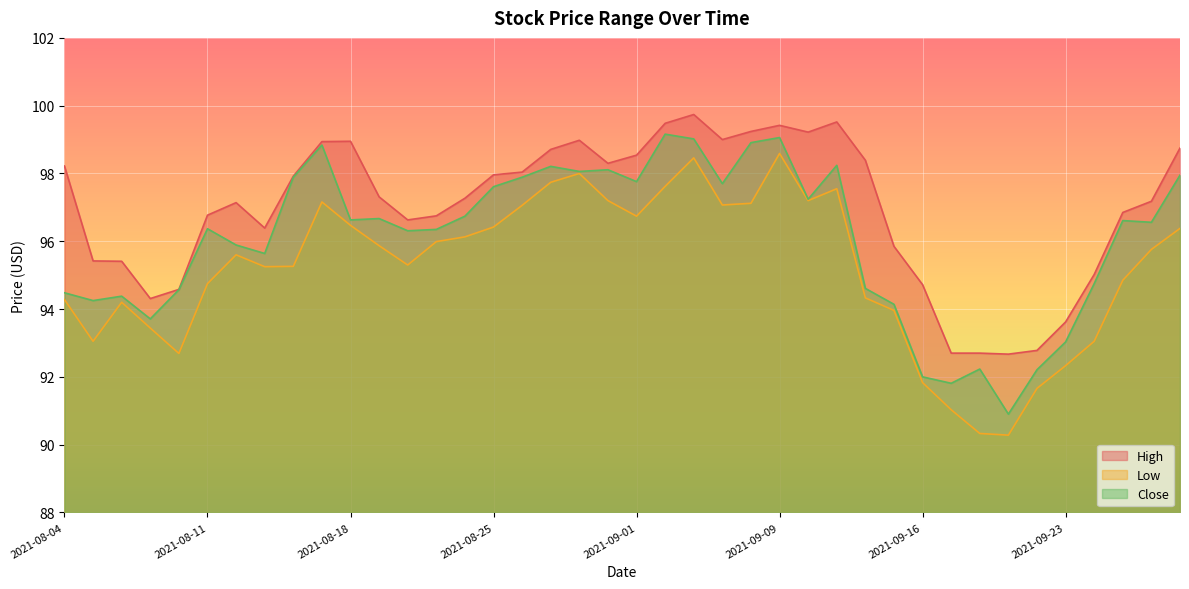

The value of Close at 2021-09-28 is 96.6. True or false?

True